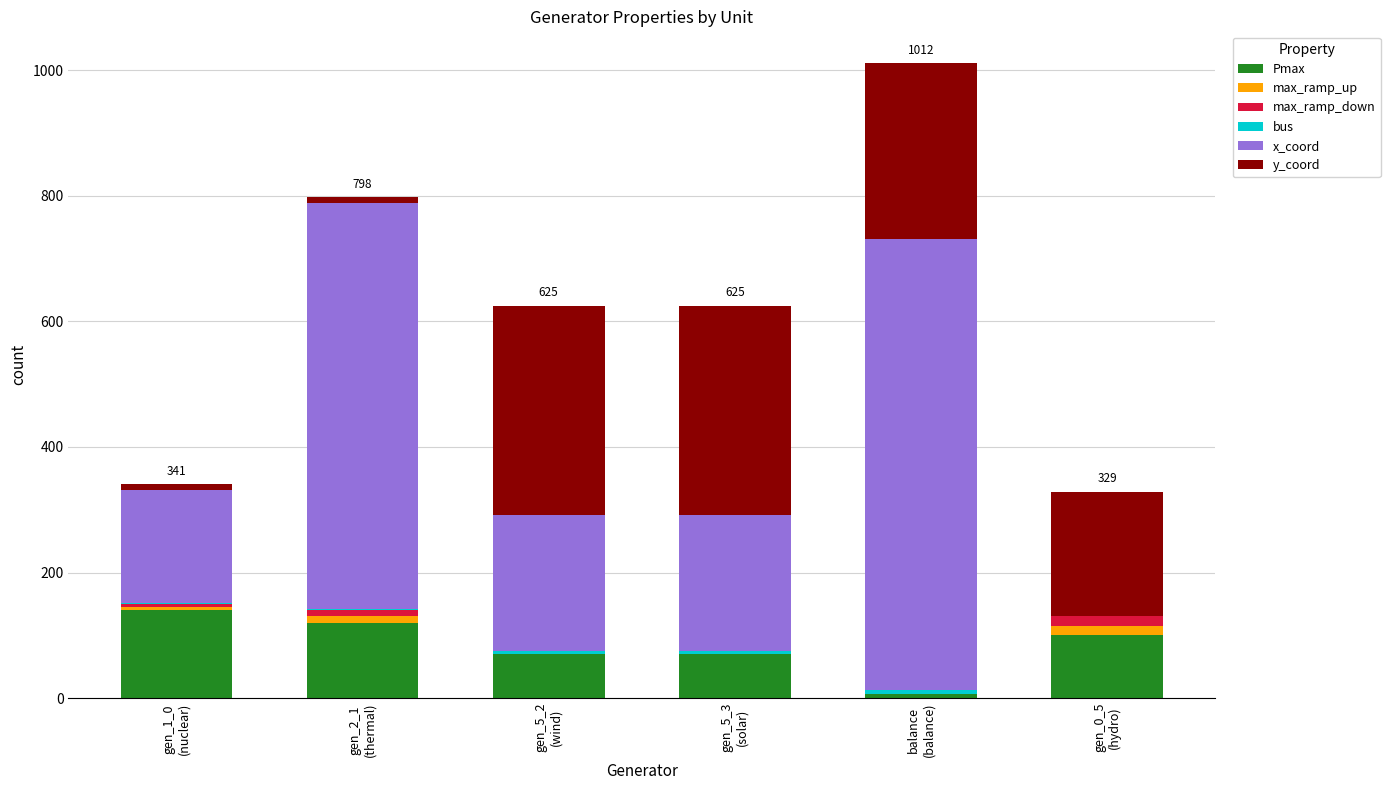

Count the number of categories in the chart.

6